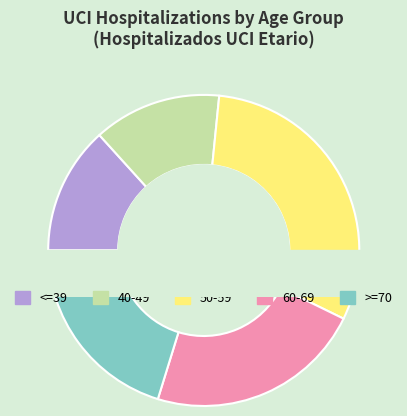

To the nearest percent, what portion does 50-59 represent?

31%